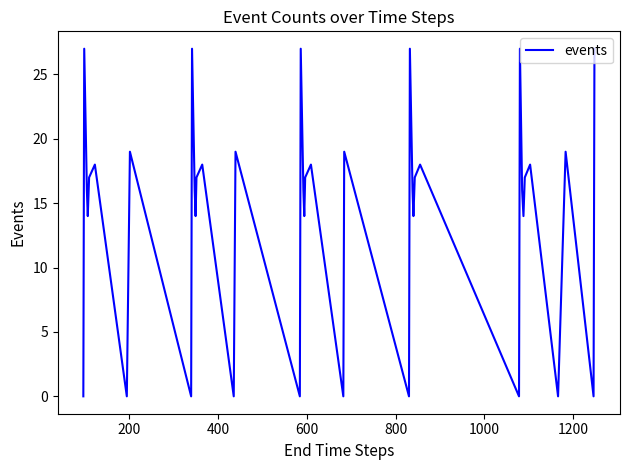

How many interior local valleys (lower than both neighbors) does the data have?

14